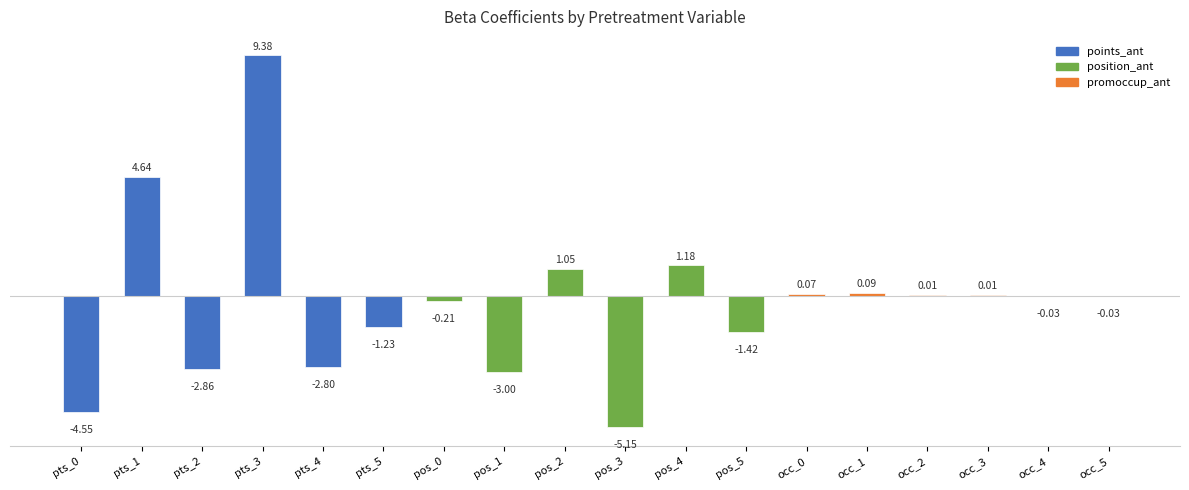

Where is the data nearest to the value 2?

pos_4